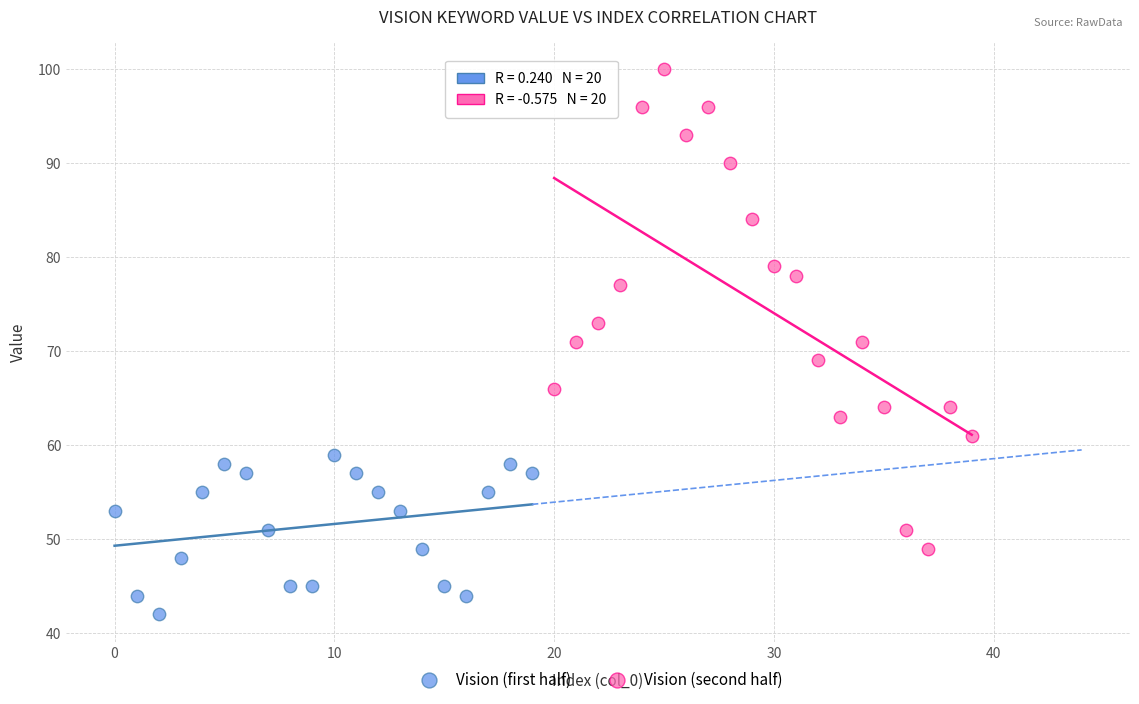

Which series reaches the maximum Y coordinate?

Vision (second half)